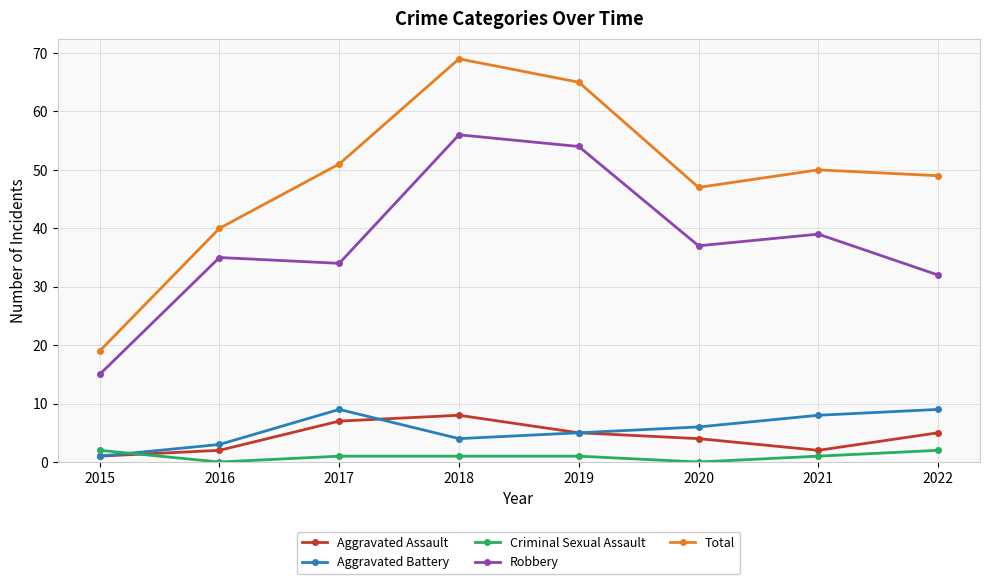

Read the Robbery value at 2017, to the nearest 5.

35